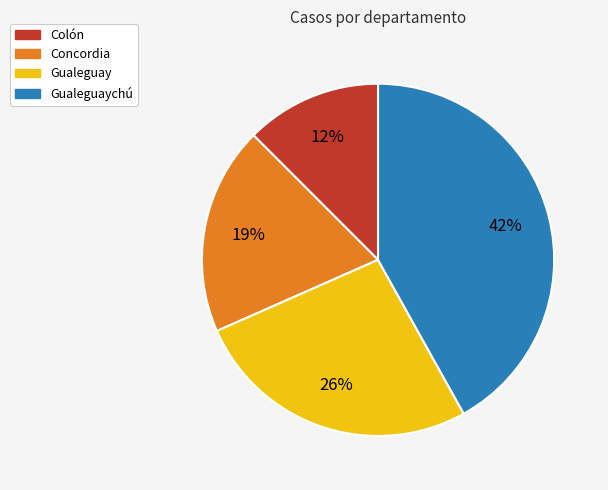

To the nearest percent, what is the average slice percentage?

25%